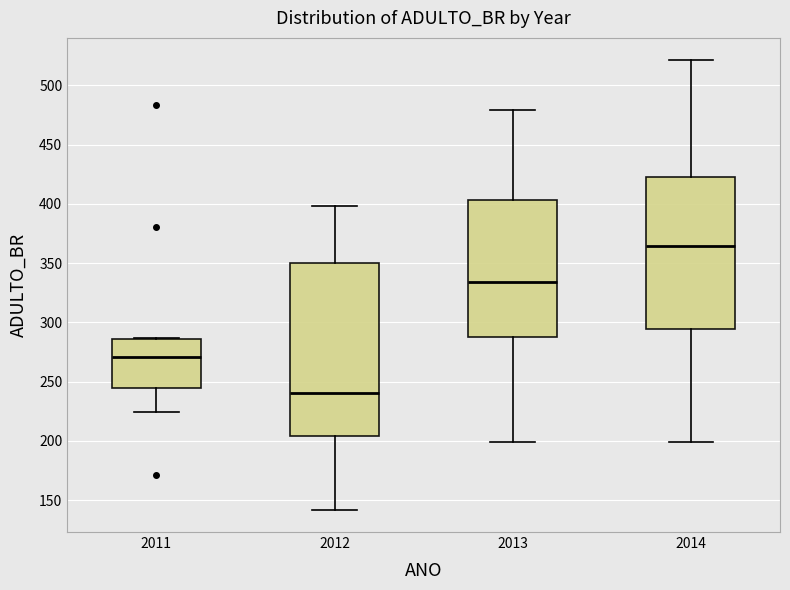

Where does the lower whisker of the box at x = 2013 end on the y-axis? The values are not printed on the chart, so give them approximately, as read against the axis.

200